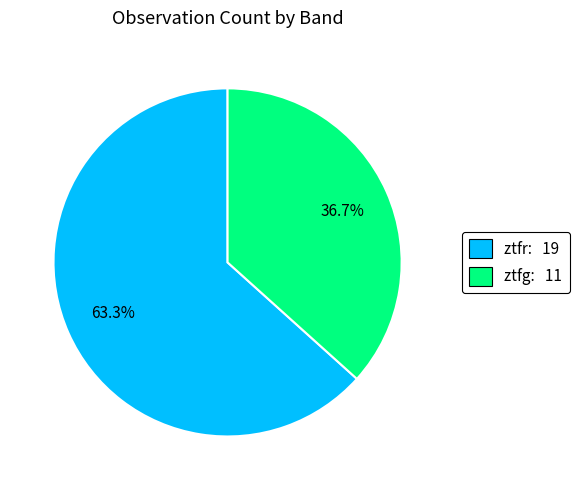

Count the number of slices in the pie.

2